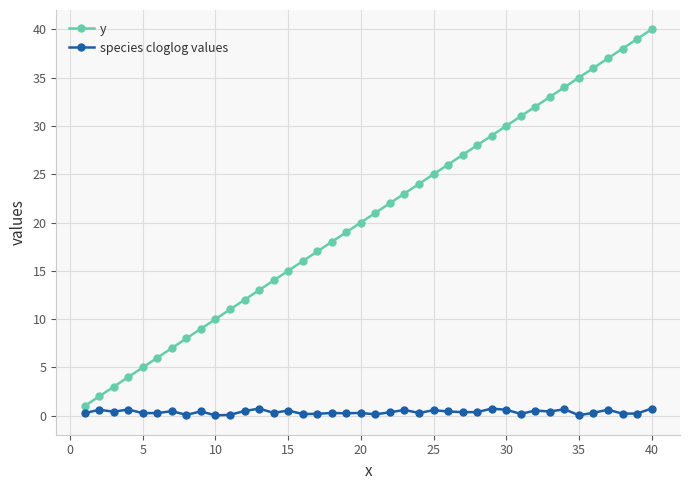

How many categories are shown in the chart?

40